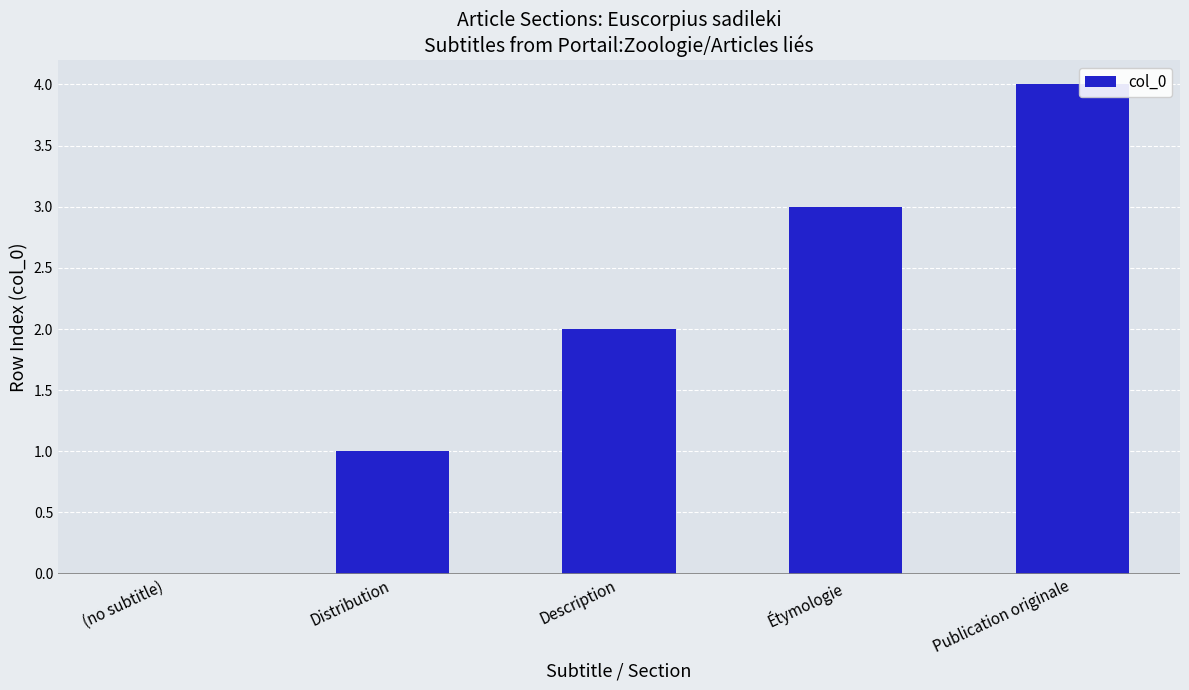

Between Distribution and Étymologie, which is larger?

Étymologie